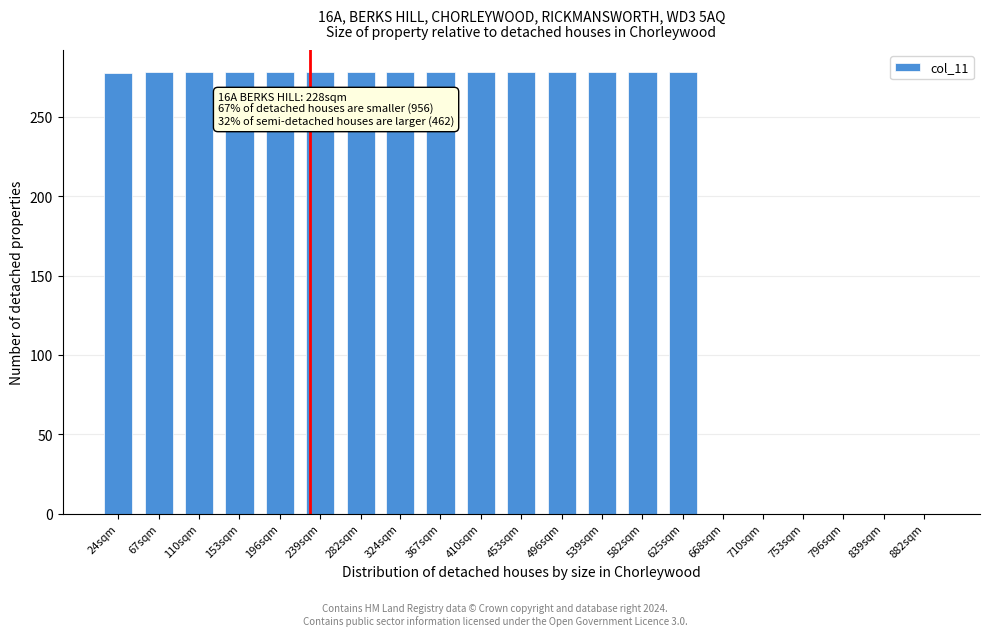

What is the ratio of the value at 625sqm to the value at 539sqm?

1.0